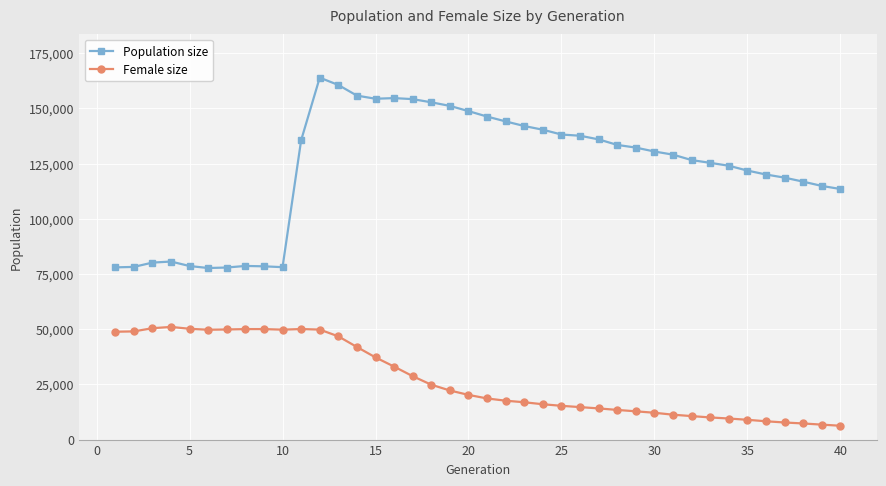

What is the maximum value shown in the chart?

163893